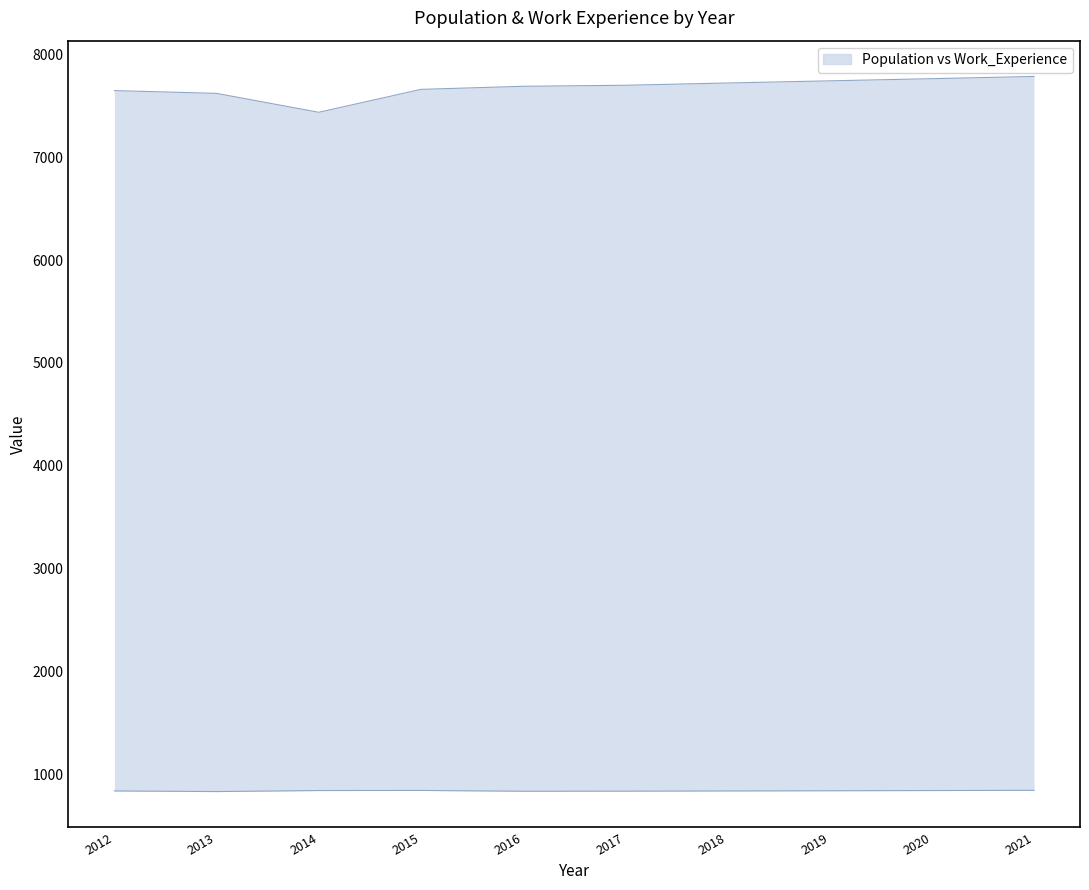

The Work_Experience series shows 836 at 2018. True or false?

True